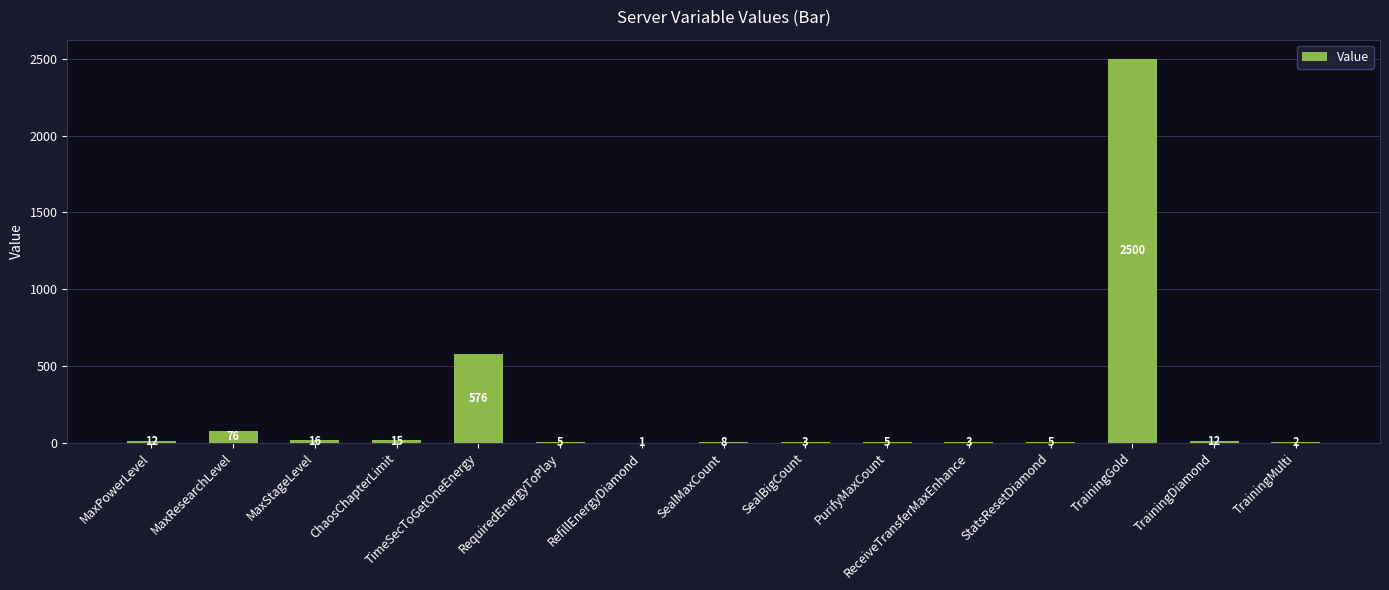

True or false: the data shows 12 at MaxPowerLevel.

True